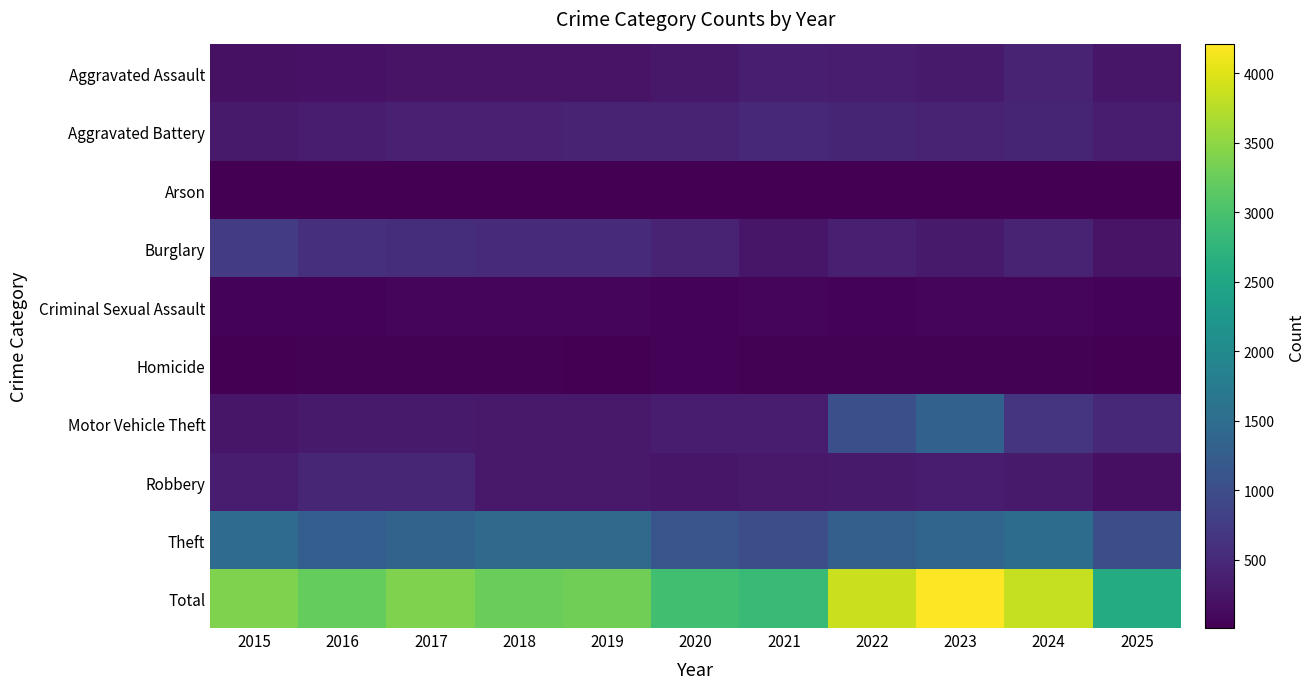

At how many categories does at least one series exceed 517?

11